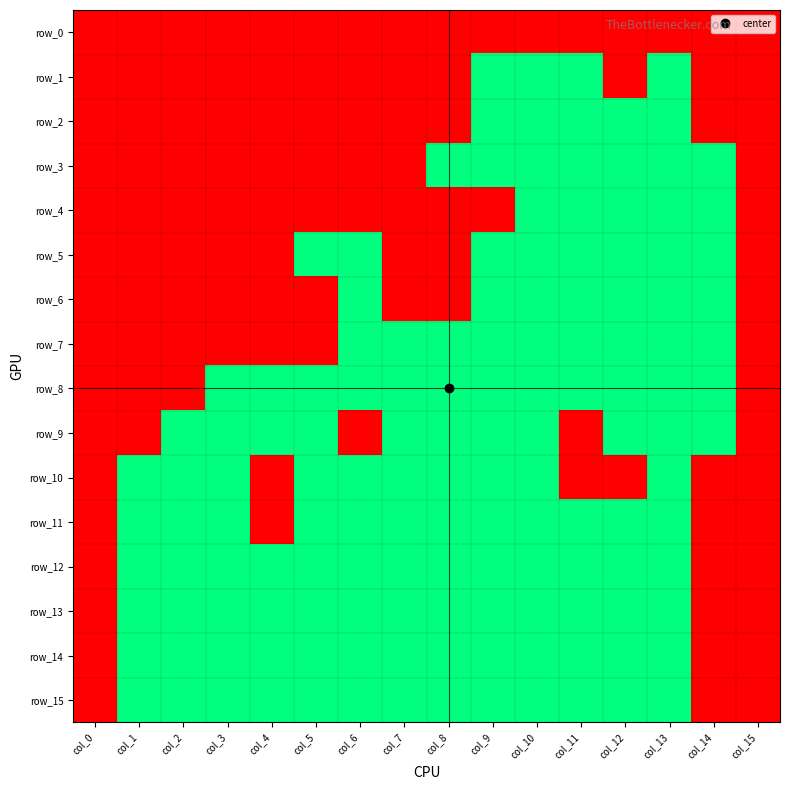

Reading left to right, what are all the values shown in this chart?

row_0: 1	1	1	1	1	1	1	1	1	1	1	1	1	1	1	1
row_1: 1	1	1	1	1	1	1	1	1	0	0	0	1	0	1	1
row_2: 1	1	1	1	1	1	1	1	1	0	0	0	0	0	1	1
row_3: 1	1	1	1	1	1	1	1	0	0	0	0	0	0	0	1
row_4: 1	1	1	1	1	1	1	1	1	1	0	0	0	0	0	1
row_5: 1	1	1	1	1	0	0	1	1	0	0	0	0	0	0	1
row_6: 1	1	1	1	1	1	0	1	1	0	0	0	0	0	0	1
row_7: 1	1	1	1	1	1	0	0	0	0	0	0	0	0	0	1
row_8: 1	1	1	0	0	0	0	0	0	0	0	0	0	0	0	1
row_9: 1	1	0	0	0	0	1	0	0	0	0	1	0	0	0	1
row_10: 1	0	0	0	1	0	0	0	0	0	0	1	1	0	1	1
row_11: 1	0	0	0	1	0	0	0	0	0	0	0	0	0	1	1
row_12: 1	0	0	0	0	0	0	0	0	0	0	0	0	0	1	1
row_13: 1	0	0	0	0	0	0	0	0	0	0	0	0	0	1	1
row_14: 1	0	0	0	0	0	0	0	0	0	0	0	0	0	1	1
row_15: 1	0	0	0	0	0	0	0	0	0	0	0	0	0	1	1